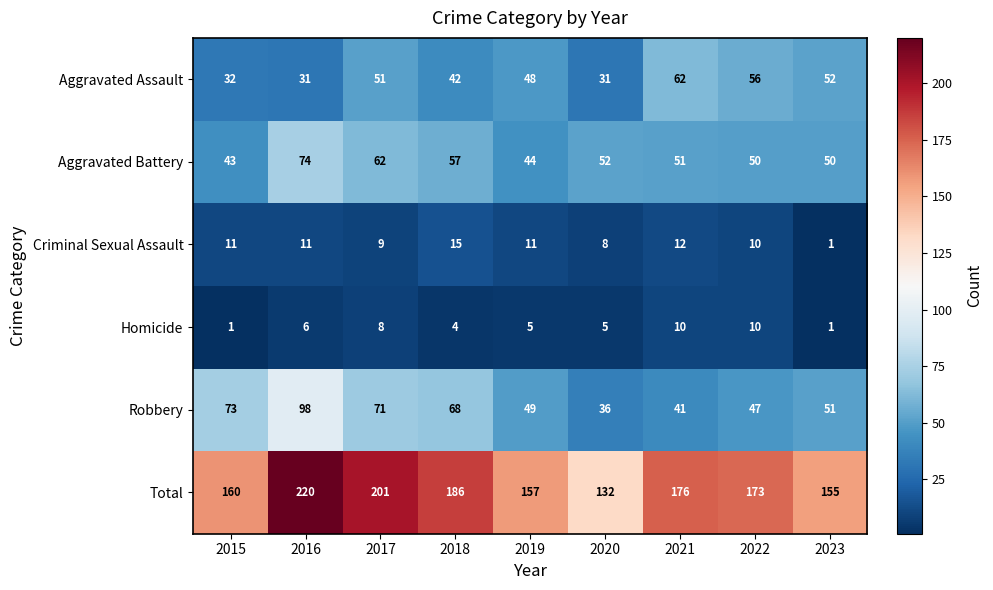

At 2016, list the series in order from smallest to largest.

Homicide, Criminal Sexual Assault, Aggravated Assault, Aggravated Battery, Robbery, Total